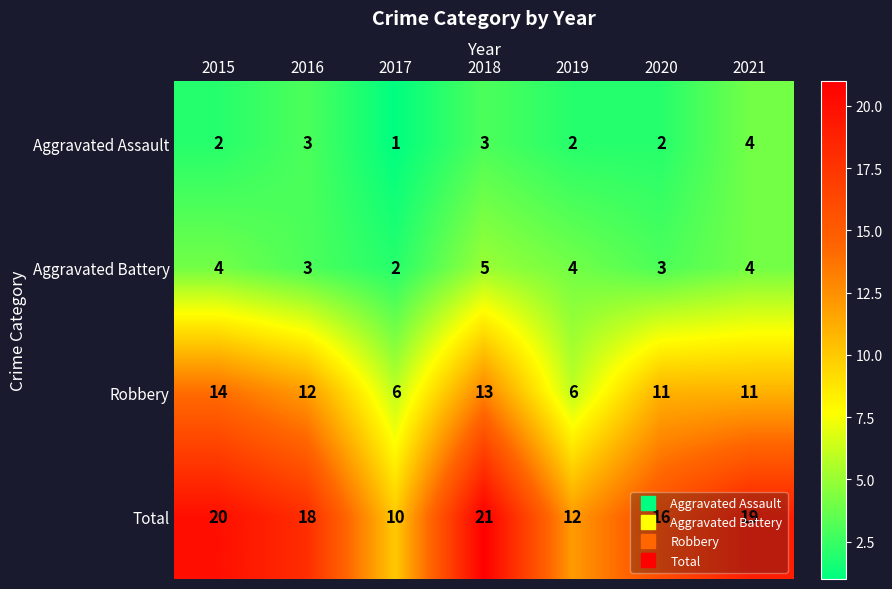

What is the minimum value for Total?

10